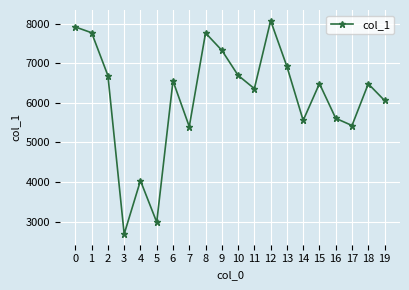

Where is the first local maximum?

4